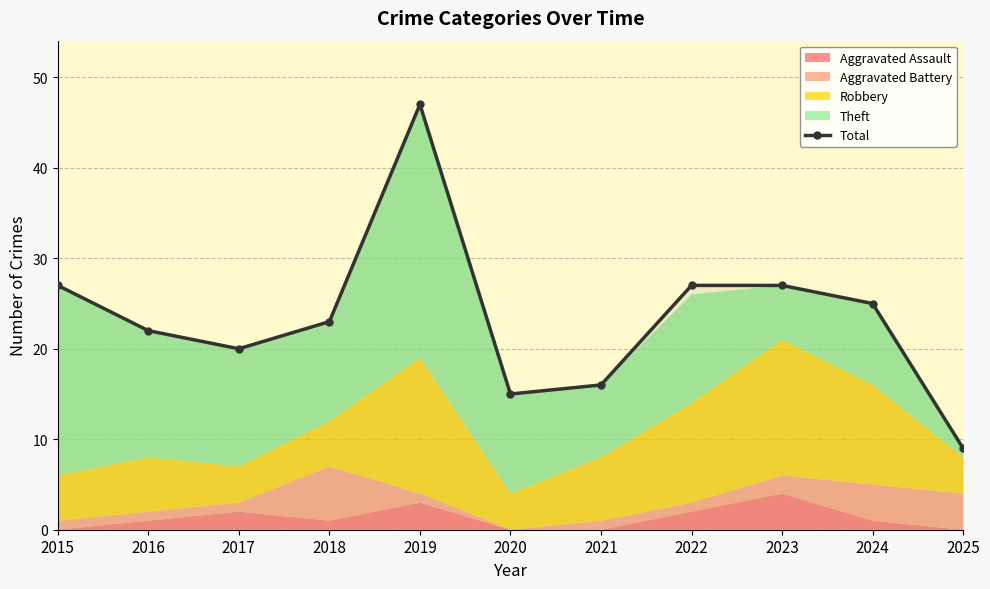

Reading right to left, extract all data points from this chart.

2025=9	2024=25	2023=27	2022=27	2021=16	2020=15	2019=47	2018=23	2017=20	2016=22	2015=27